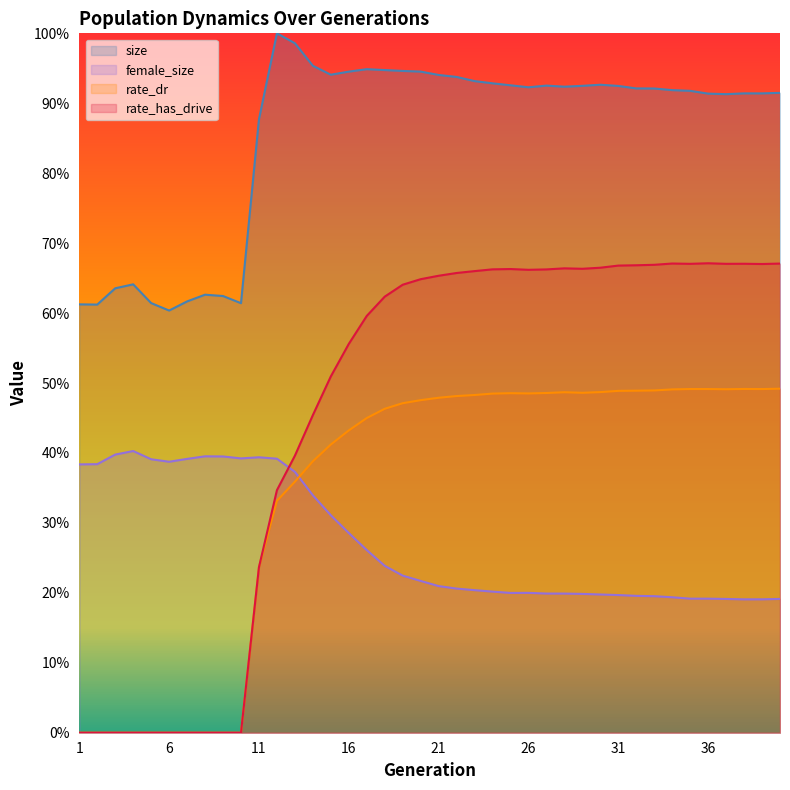

Does the chart have visible grid lines?

No